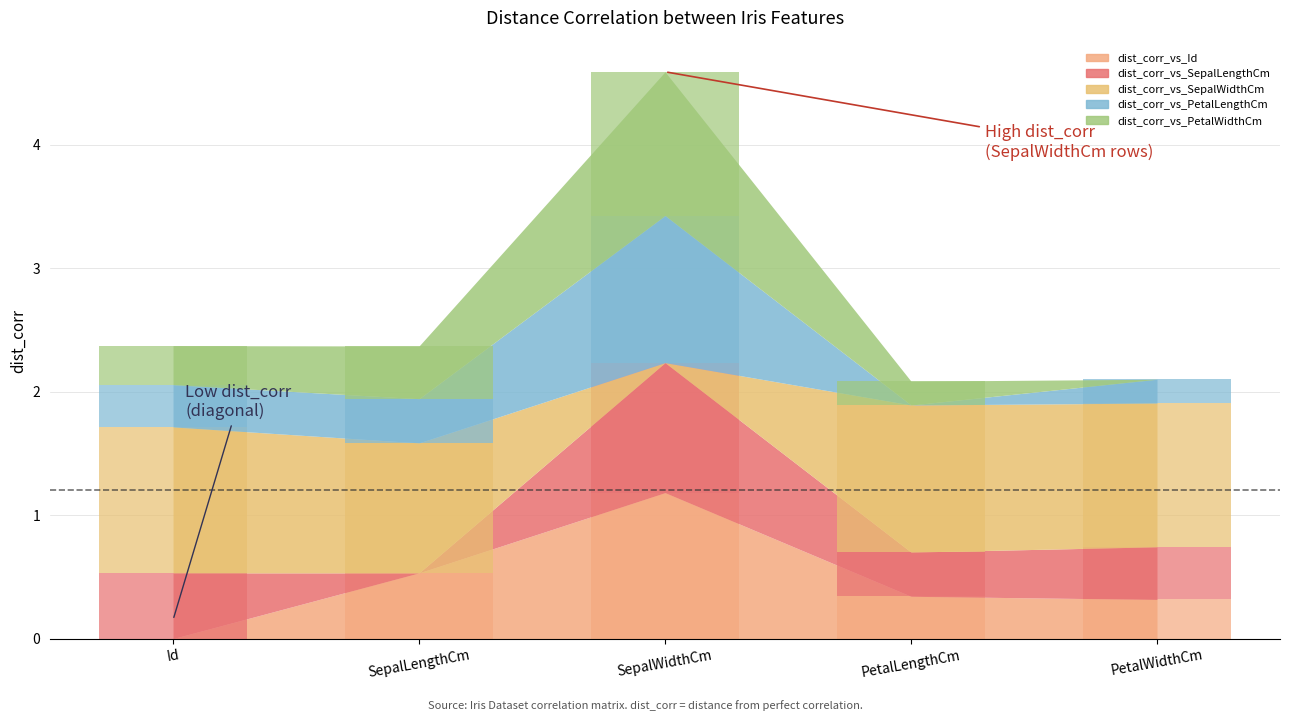

What is the average value of the dist_corr_vs_PetalWidthCm series?

0.4